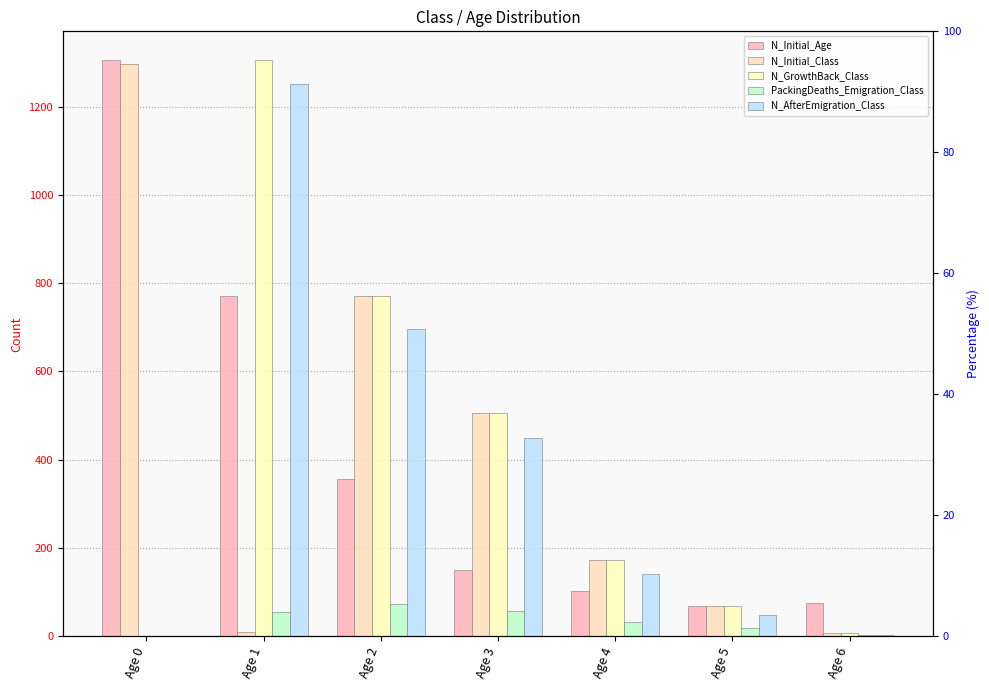

How many values in the N_GrowthBack_Class series exceed 173?

3